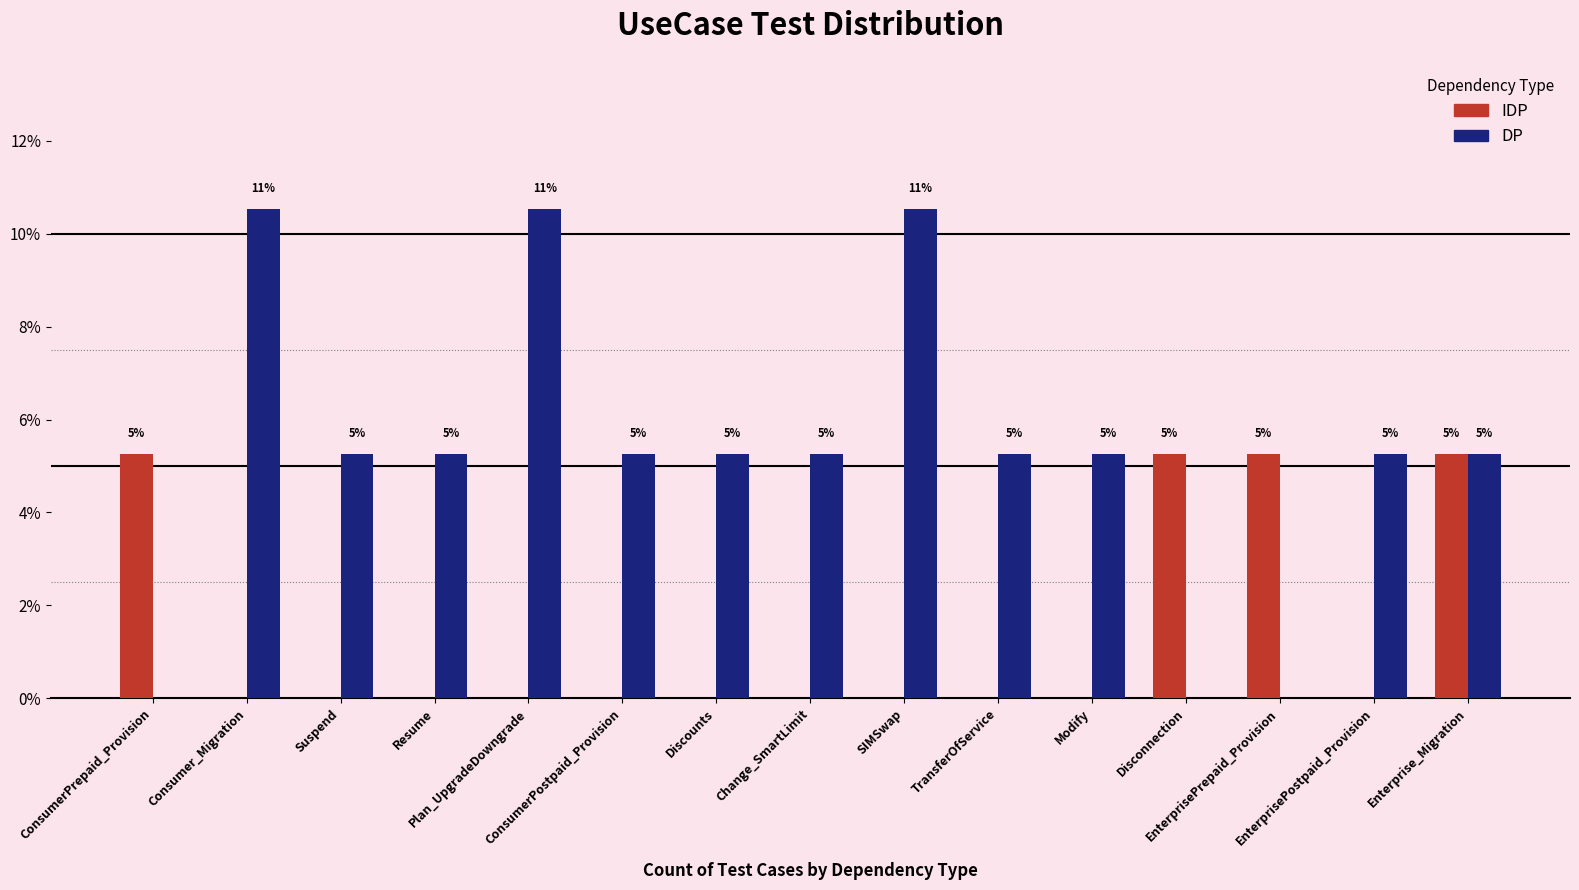

At which label does DP reach its minimum?

ConsumerPrepaid_Provision